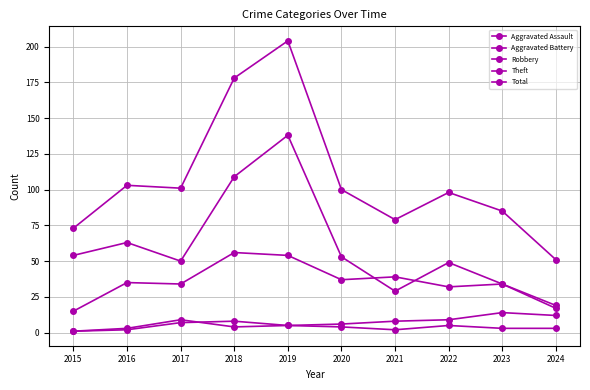

How many distinct data groups are displayed?

5